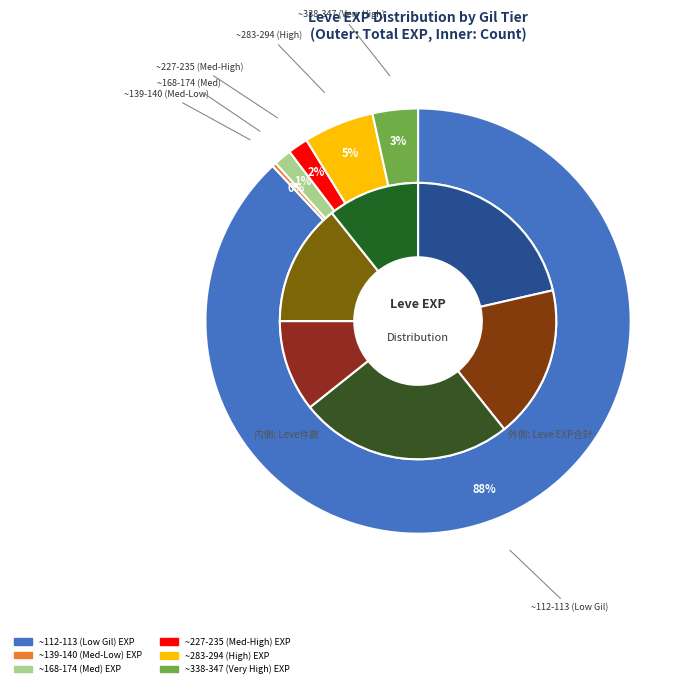

True or false: 3 accounts for 36% of the total.

False